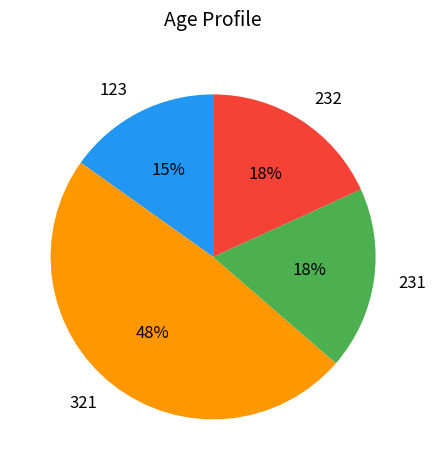

To the nearest percent, what is the difference between the 123 and 232 slice percentages?

3%